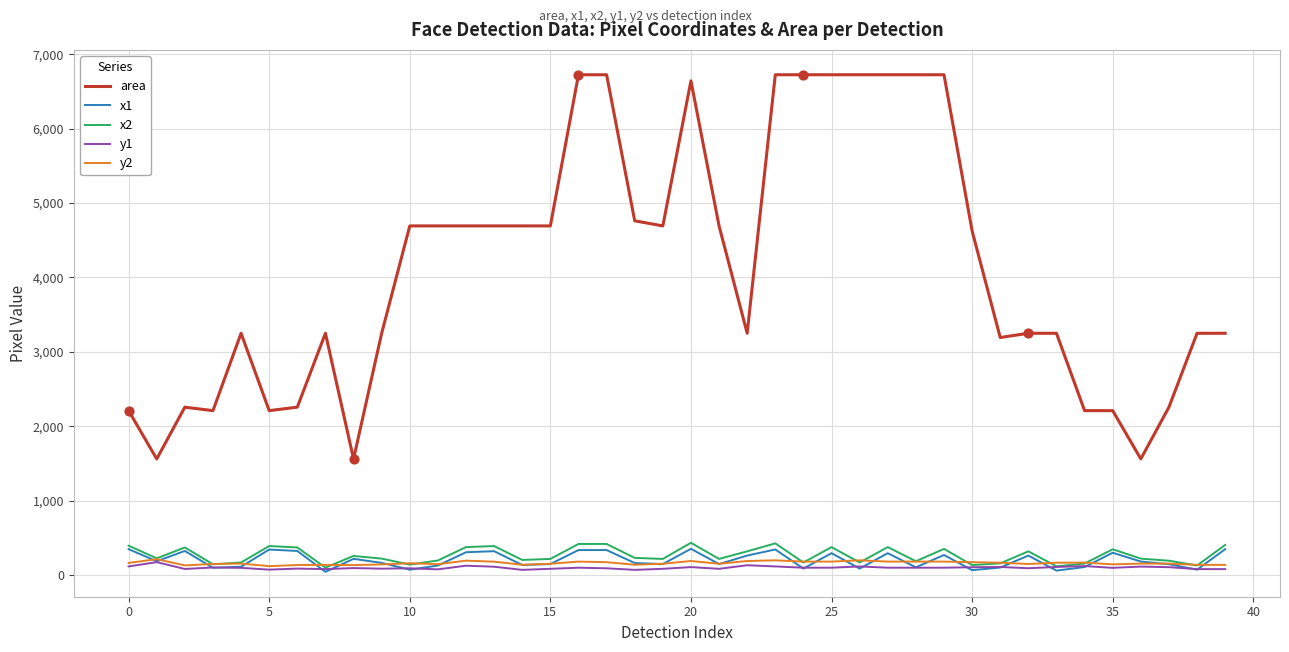

What is the greatest value displayed?

6724